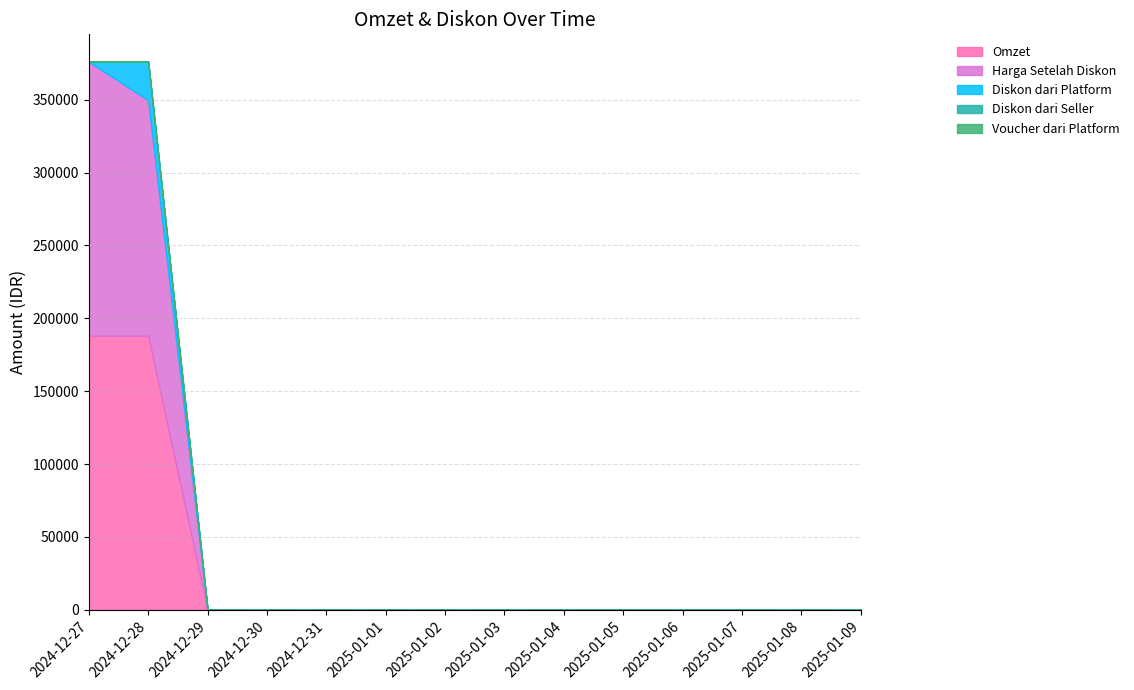

What are all the series names shown in the legend?

Omzet, Harga Setelah Diskon, Diskon dari Platform, Diskon dari Seller, Voucher dari Platform